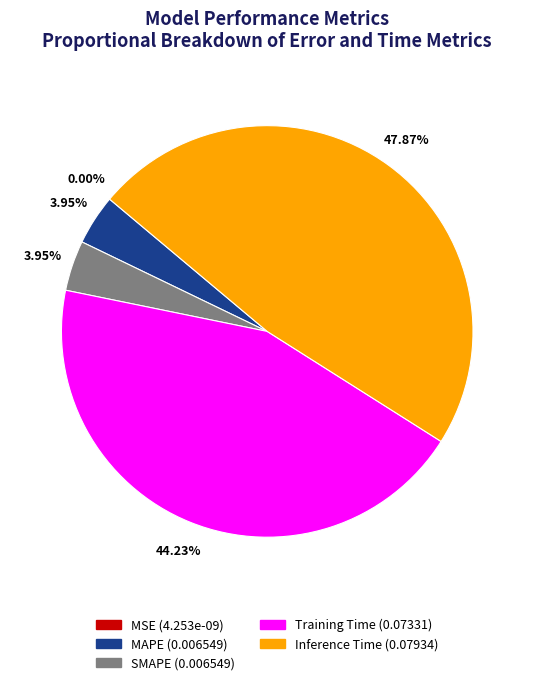

To the nearest percent, what percentage of the pie is SMAPE?

4%